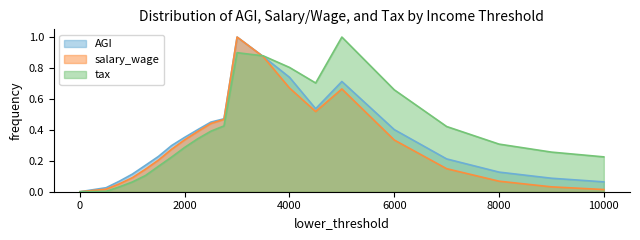

How many distinct data groups are displayed?

3